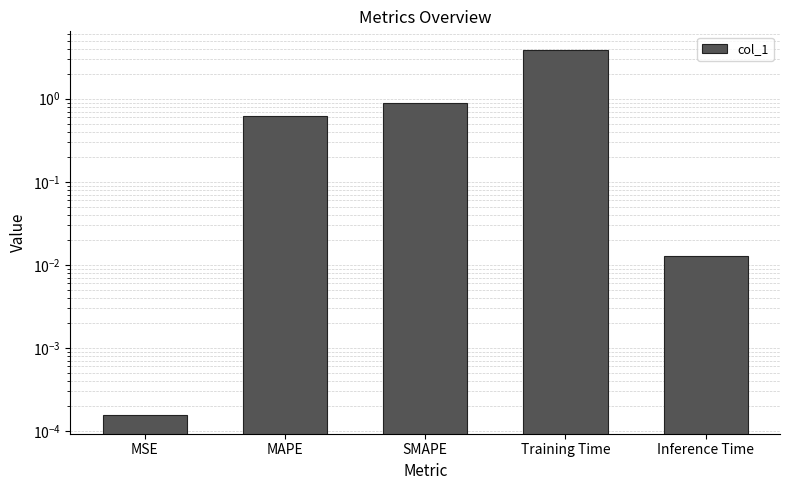

What is the difference between the values at Training Time and Inference Time?

3.9